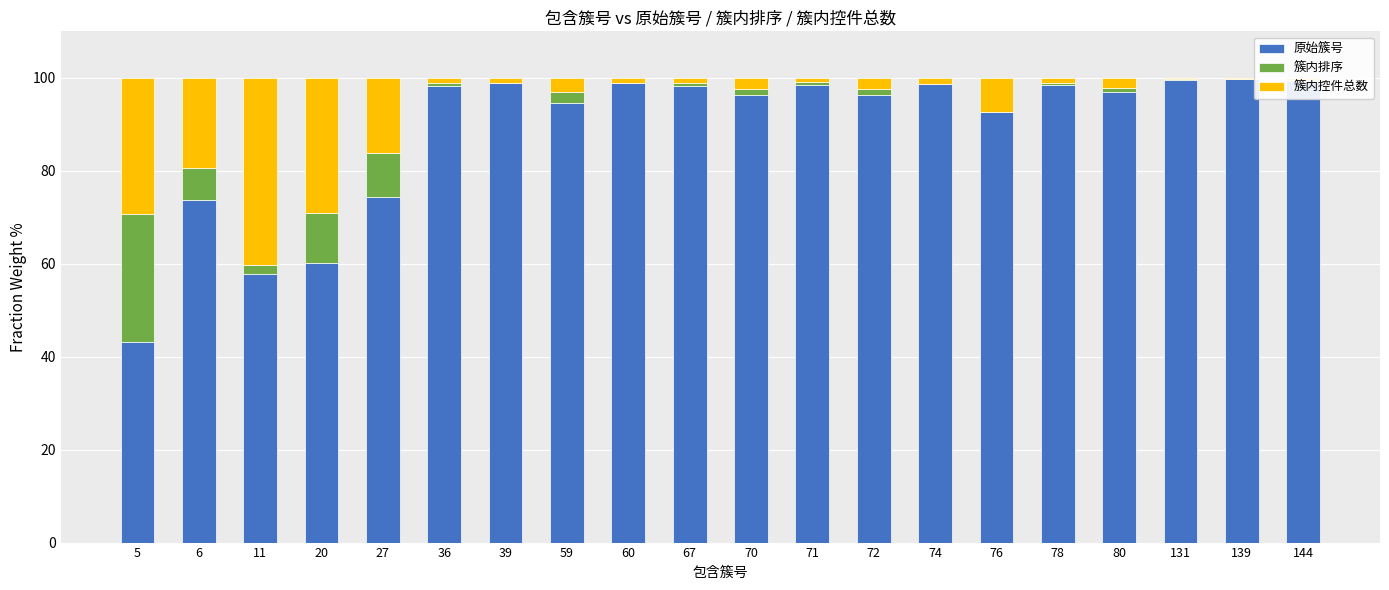

The value of 原始簇号 at 72 is 134.5. True or false?

False